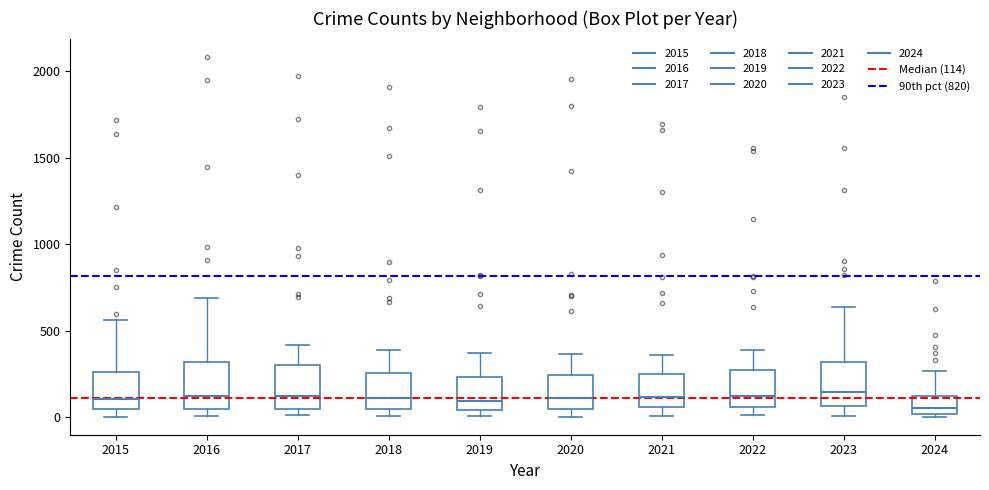

Where does the upper whisker of the box at x = 2022 end on the y-axis? The values are not printed on the chart, so give them approximately, as read against the axis.

400